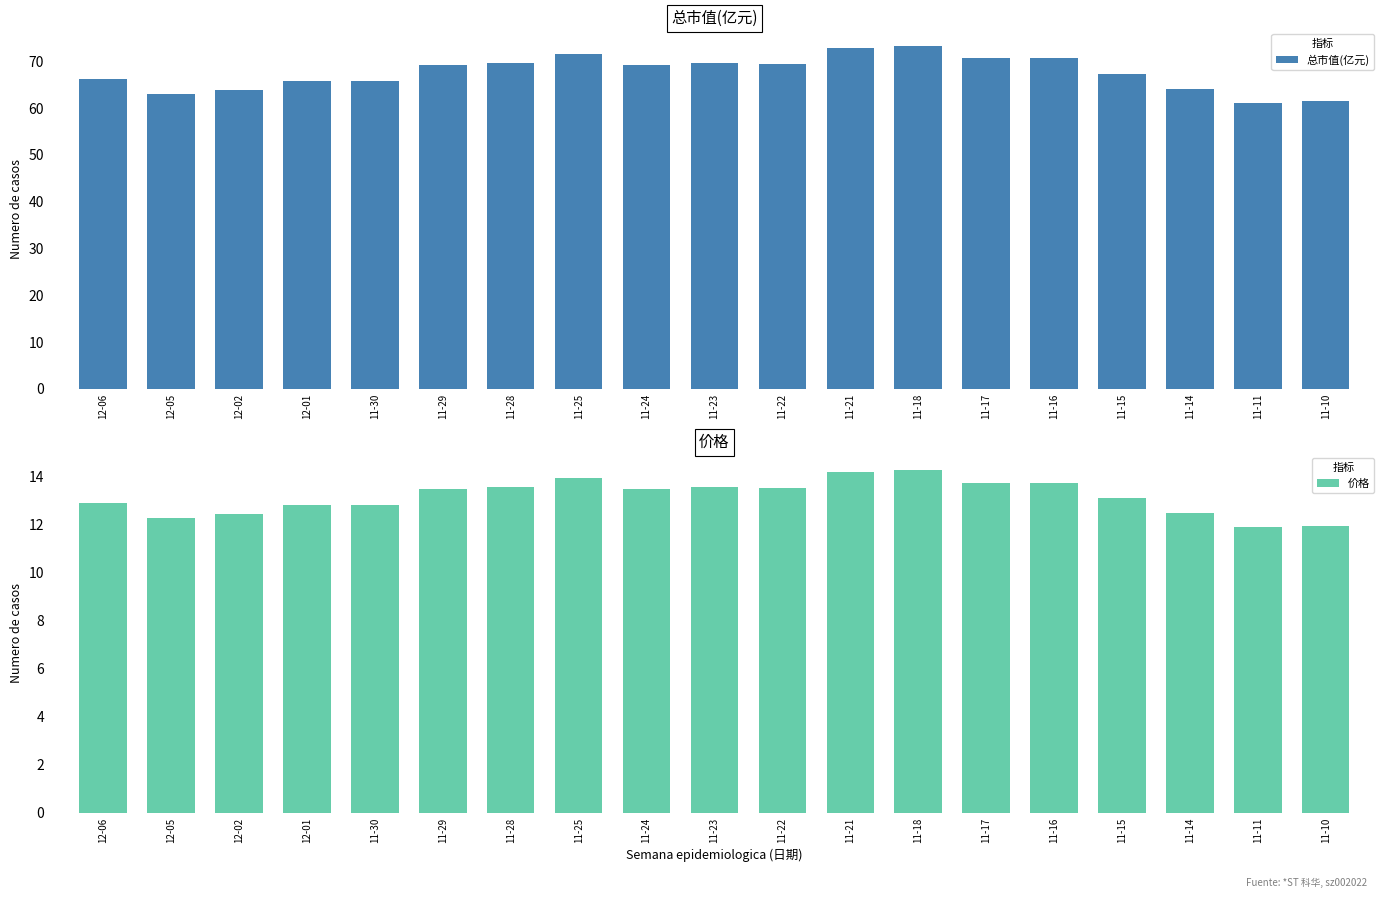

At how many categories does at least one series exceed 66?

12